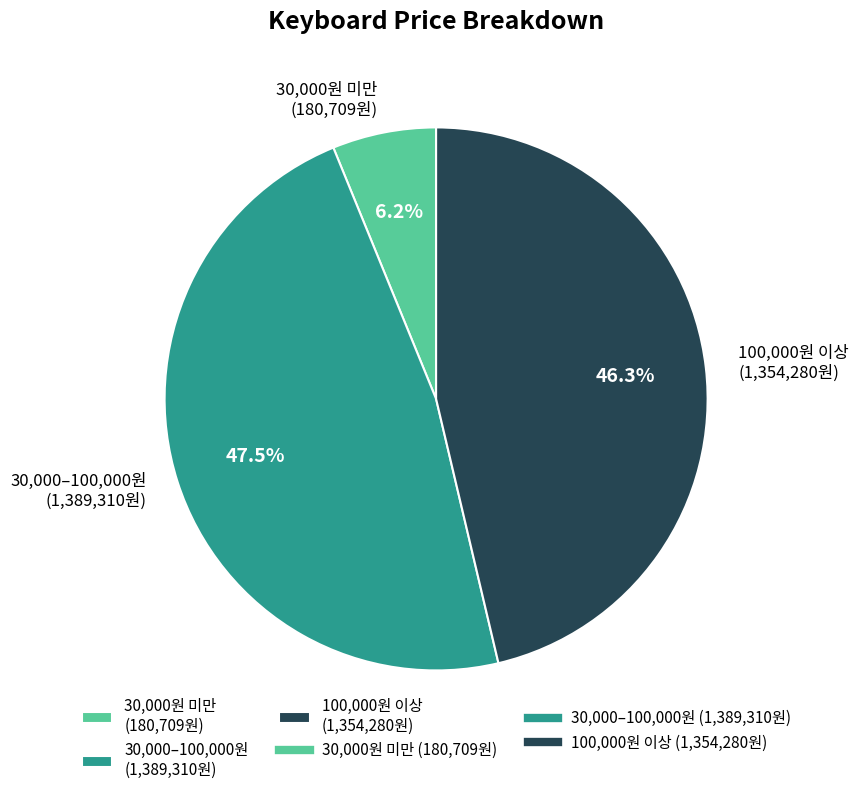

Does 30,000원 미만 (180,709원) represent more than half of the total?

No